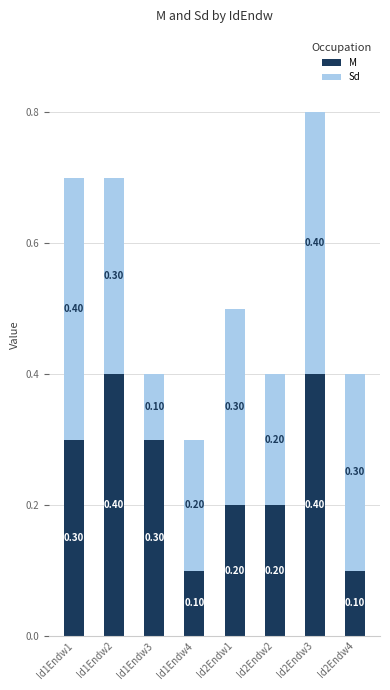

What is the sum of the M values at Id1Endw1 and Id2Endw1?

0.5